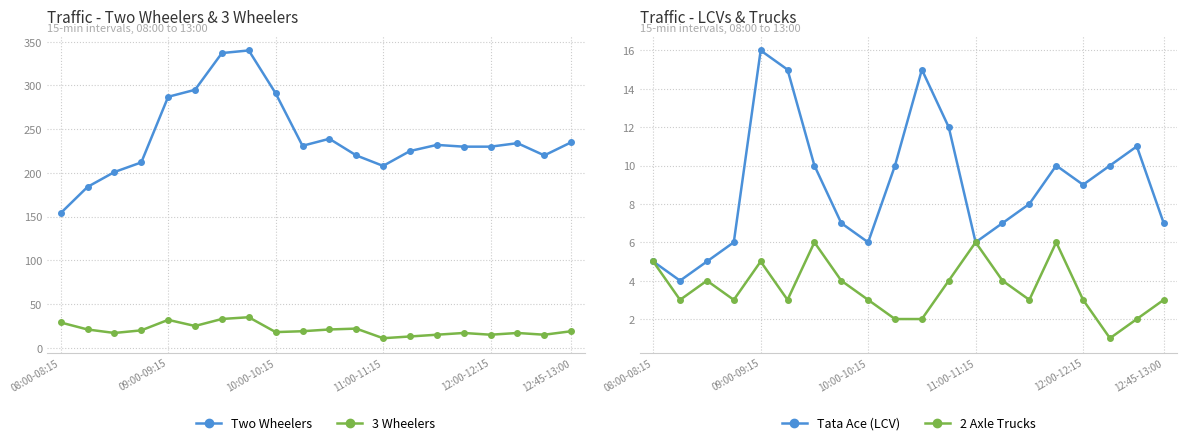

Does the chart display data point markers on the line(s)?

Yes